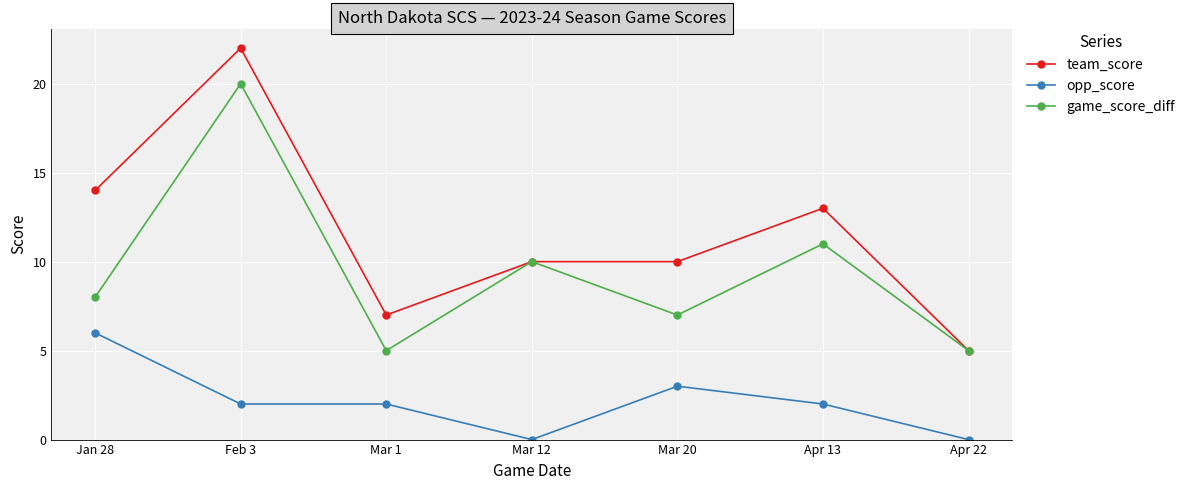

What is the label of the 6th point from the right?

Feb 3